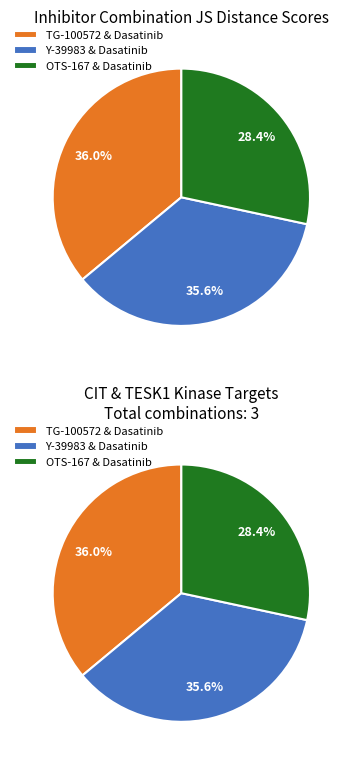

Does any single category account for the majority?

No